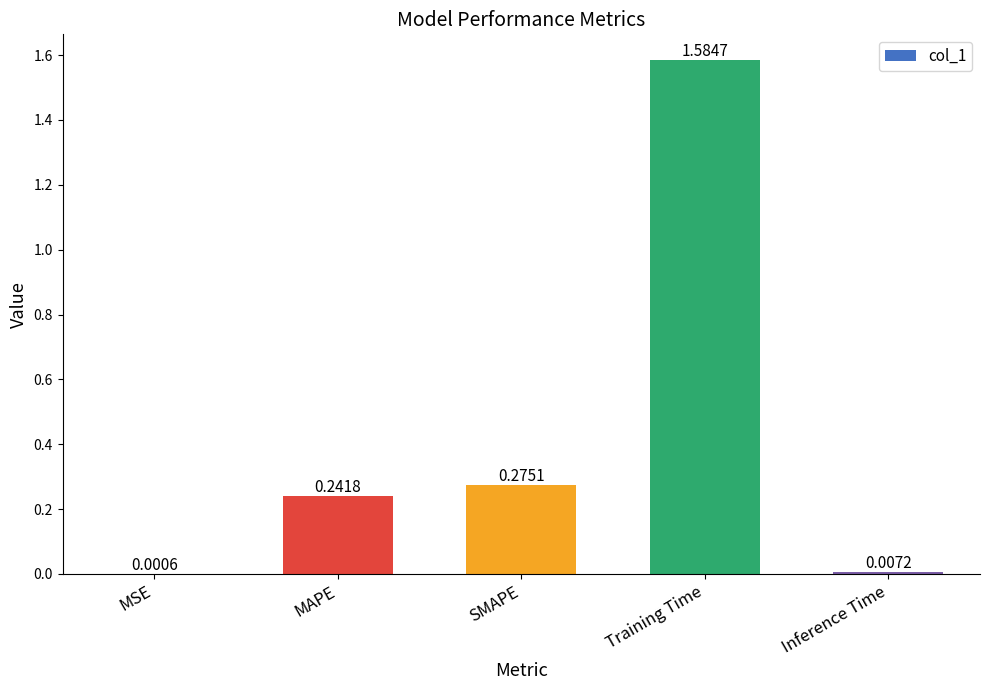

Are the bars grouped side by side (vs. stacked)?

No